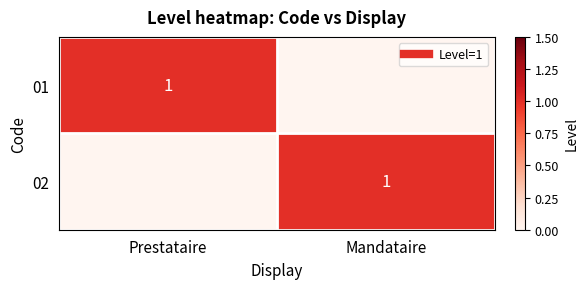

Count the number of categories in the chart.

2